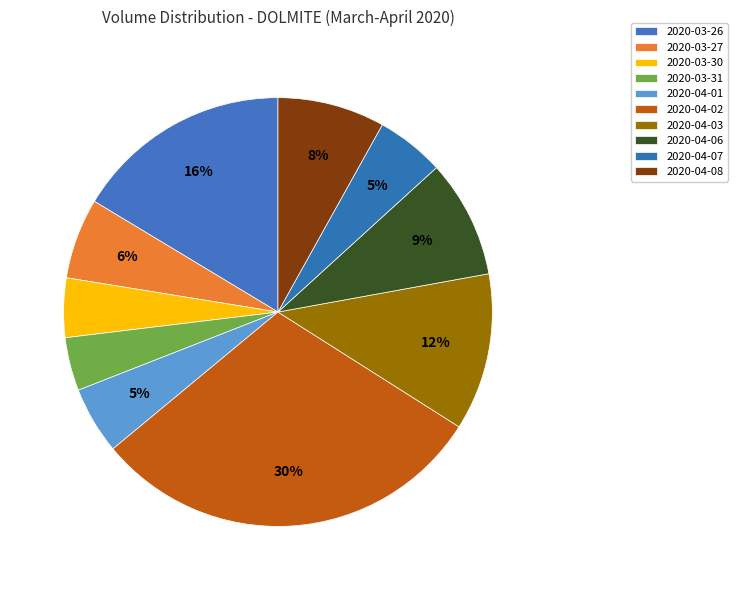

Count the number of slices in the pie.

10